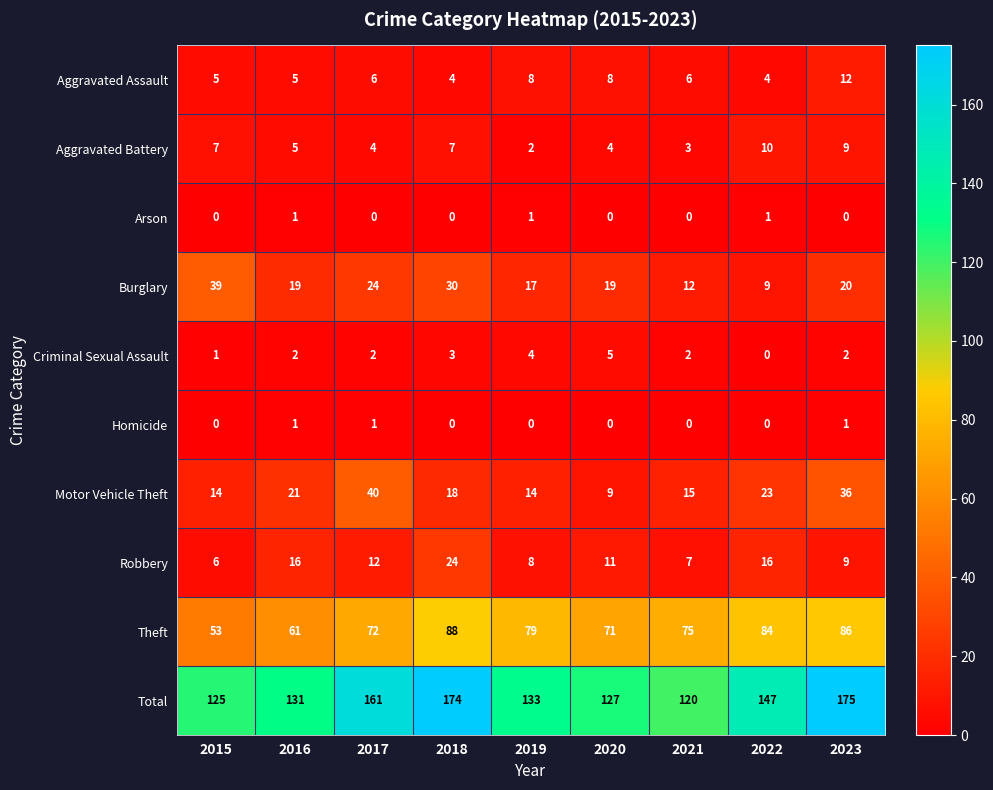

Between 2018 and 2023, which series saw the biggest shift?

Motor Vehicle Theft